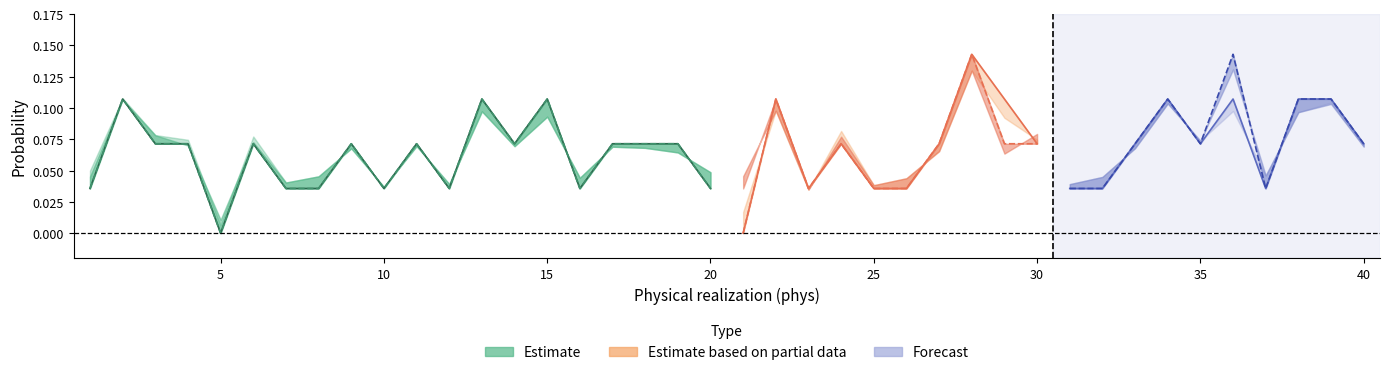

Does the chart display data point markers on the line(s)?

No